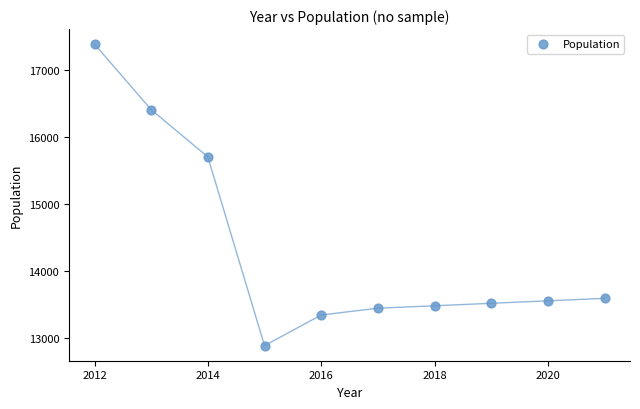

What is the range of Y values (max minus min)?

4499